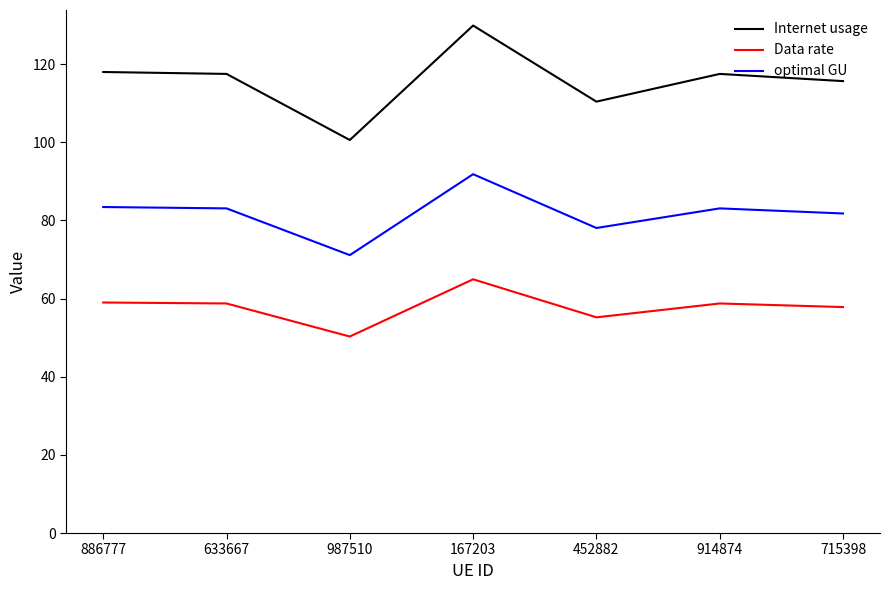

What is the total value across all series at 633667?

259.4